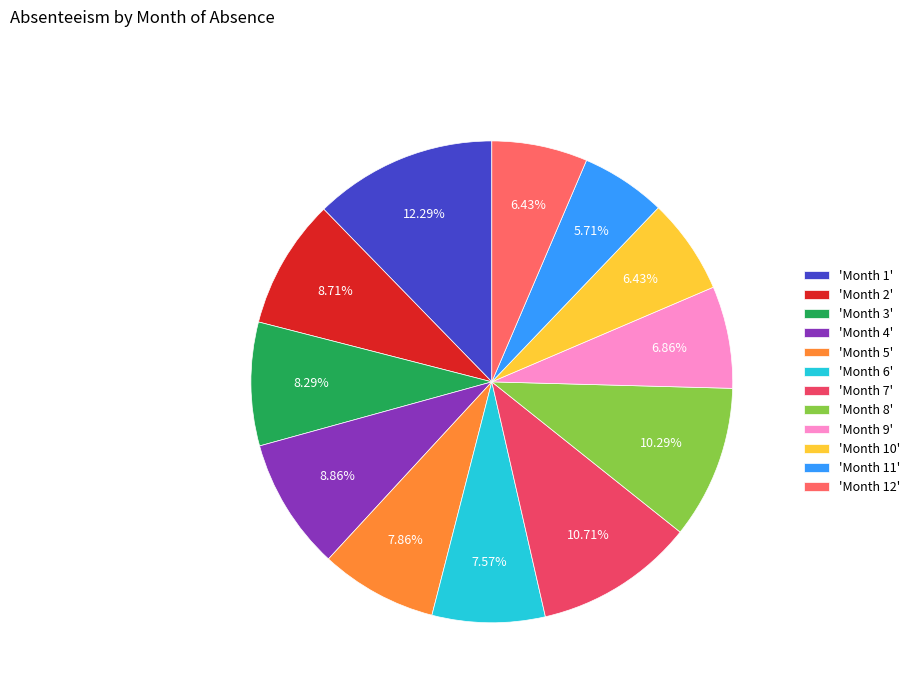

How many segments does this pie chart have?

12